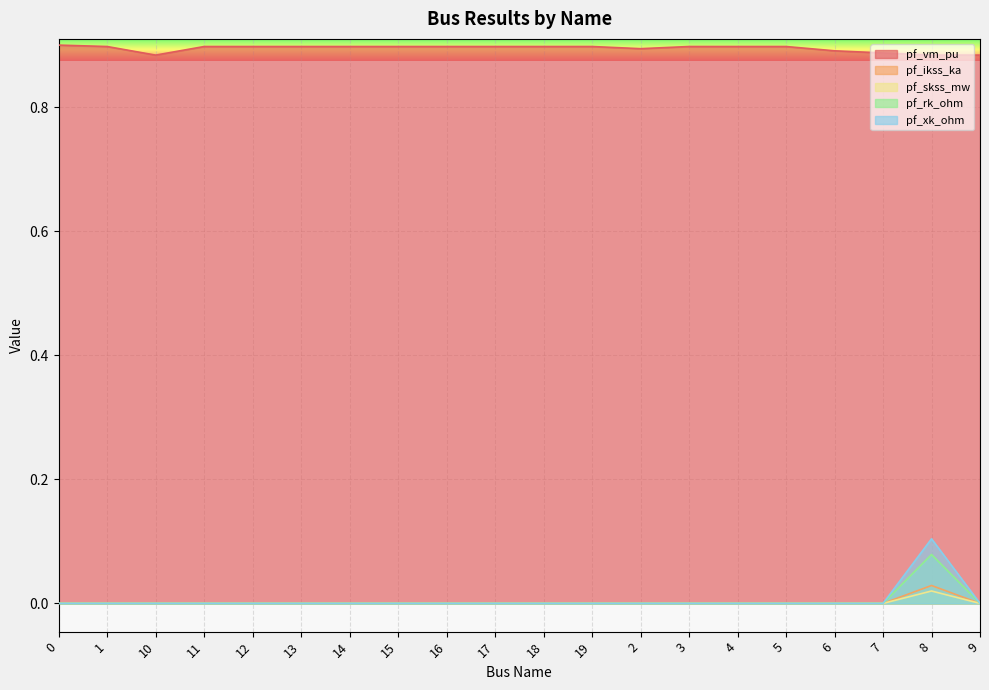

What is the label of the 2nd point from the right?

8